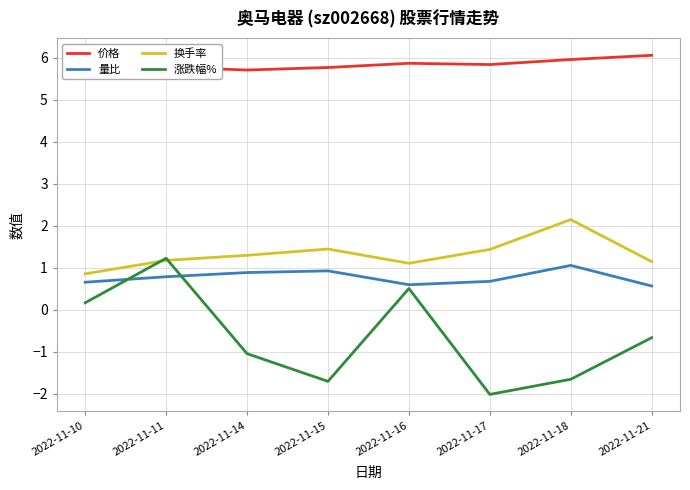

True or false: 价格 and 换手率 cross at least once.

False